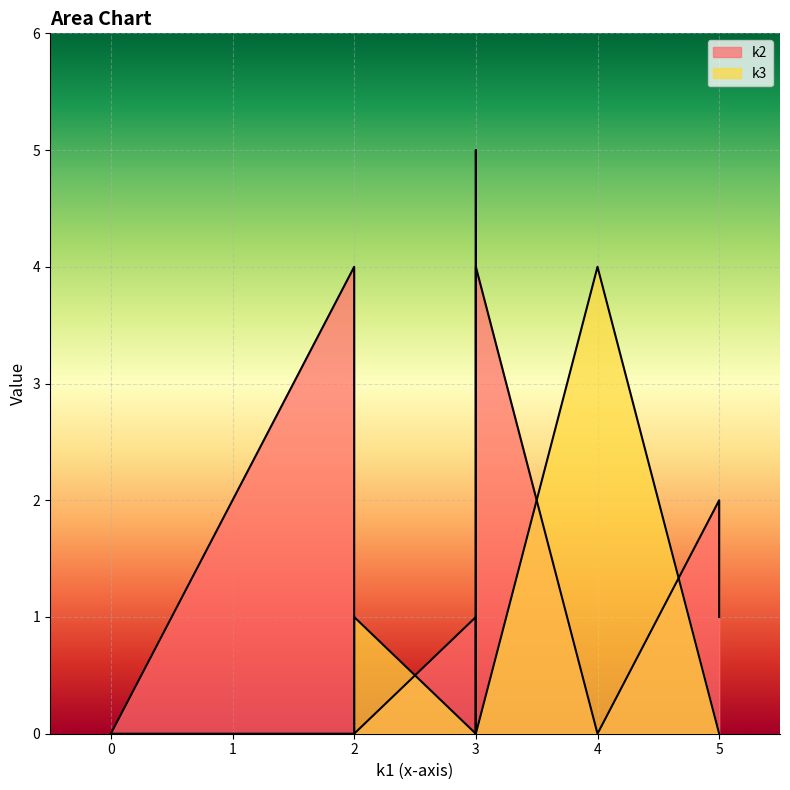

Reading right to left, list all the values displayed in this chart.

k2: i11=0	i10=0	i9=1	i8=2	i7=4	i6=0	i5=2	i4=0	i3=4	i2=0	i1=1	i0=0
k3: i11=0	i10=1	i9=0	i8=0	i7=0	i6=5	i5=0	i4=4	i3=0	i2=4	i1=0	i0=0